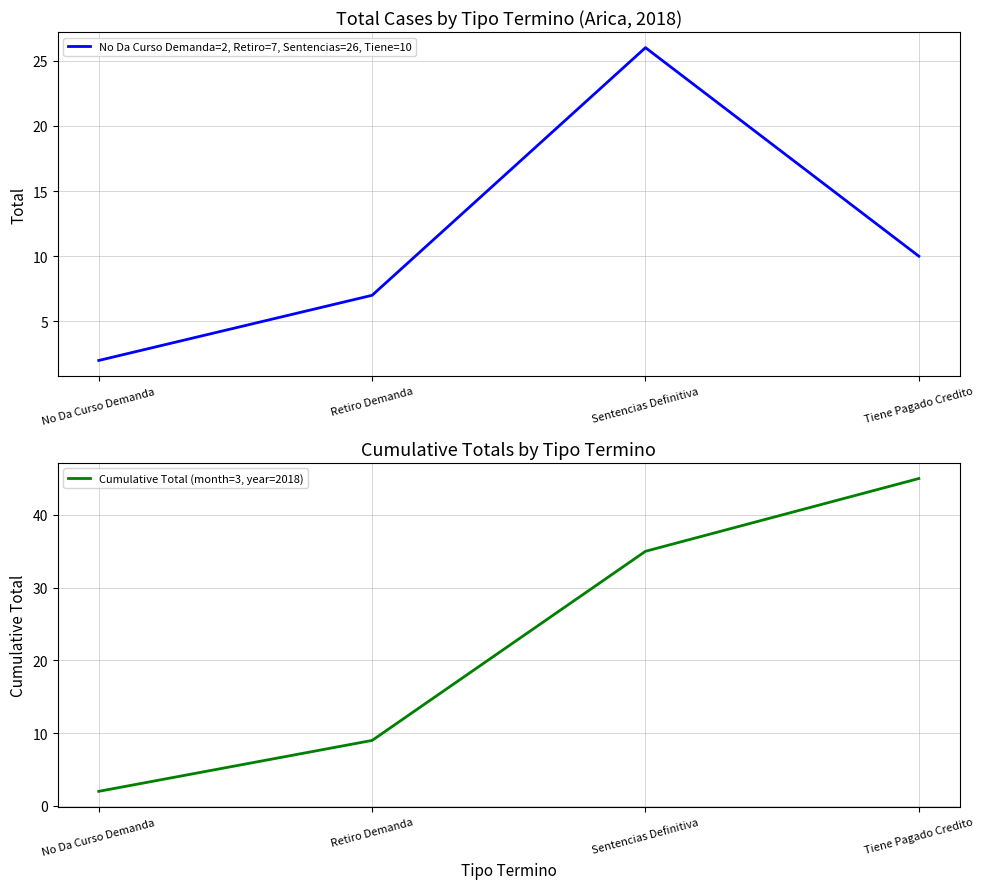

At how many categories does at least one series exceed 23?

2